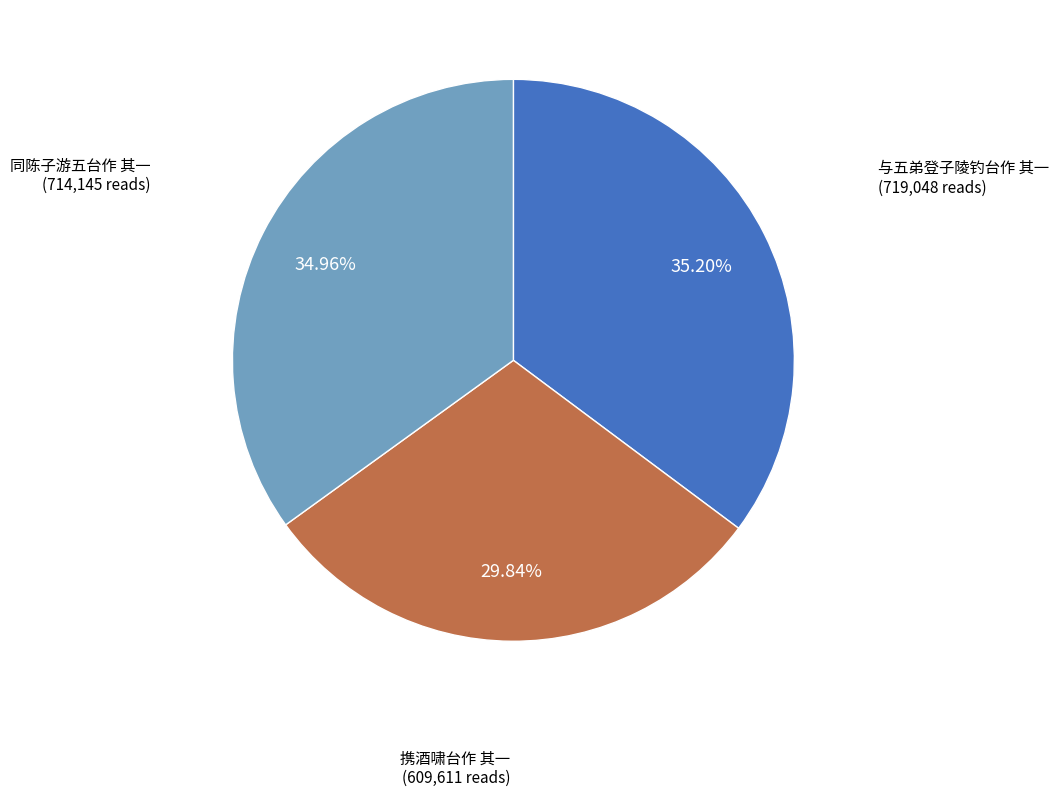

Does any single category account for the majority?

No